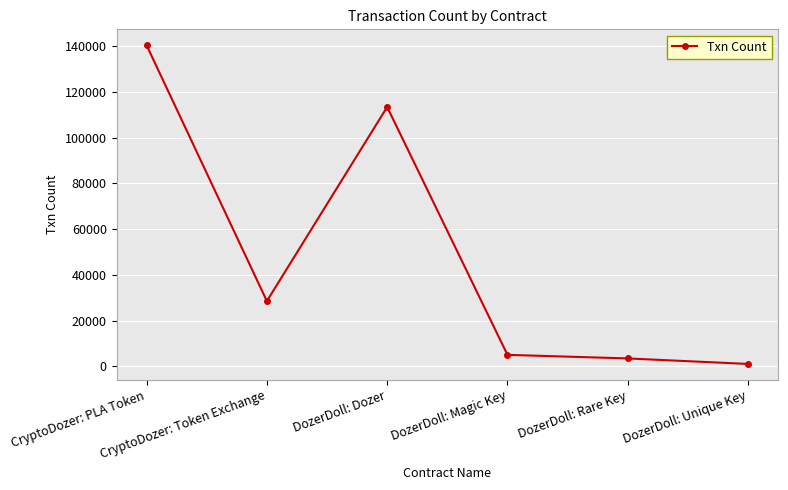

The chart shows a value of 8848 at CryptoDozer: Token Exchange. True or false?

False